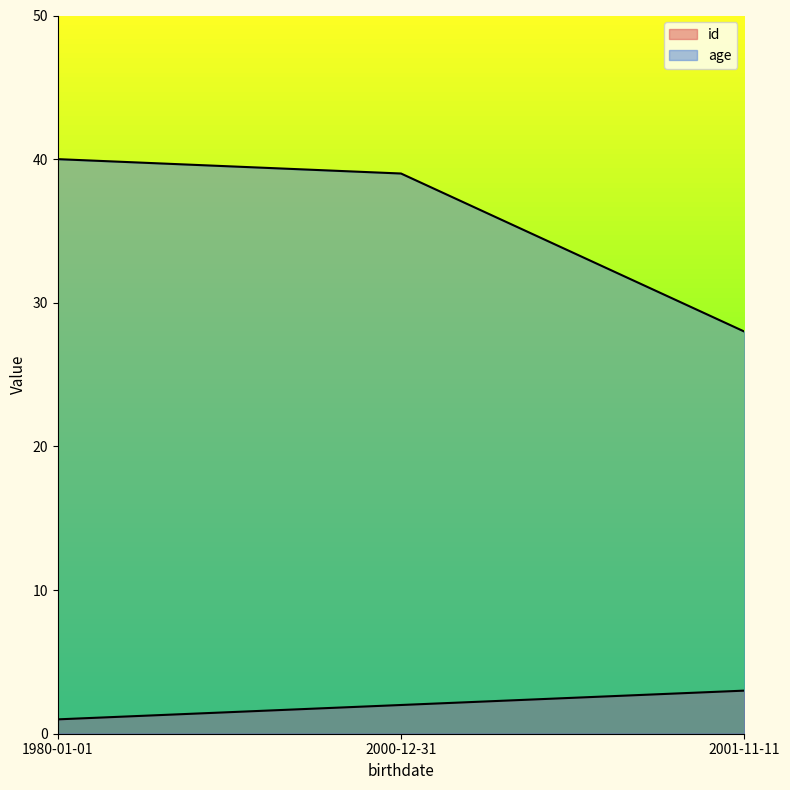

What is the greatest value displayed?

40